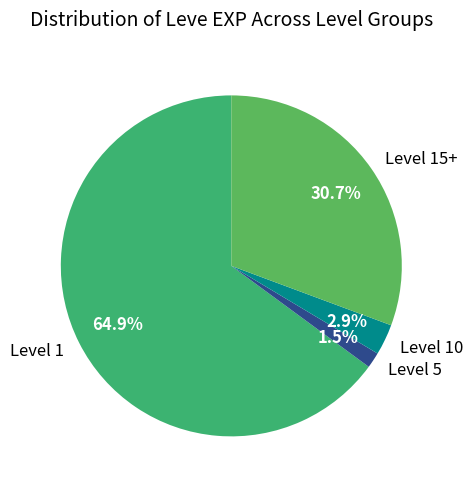

Rank the categories by value from highest to lowest.

Level 1, Level 15+, Level 10, Level 5